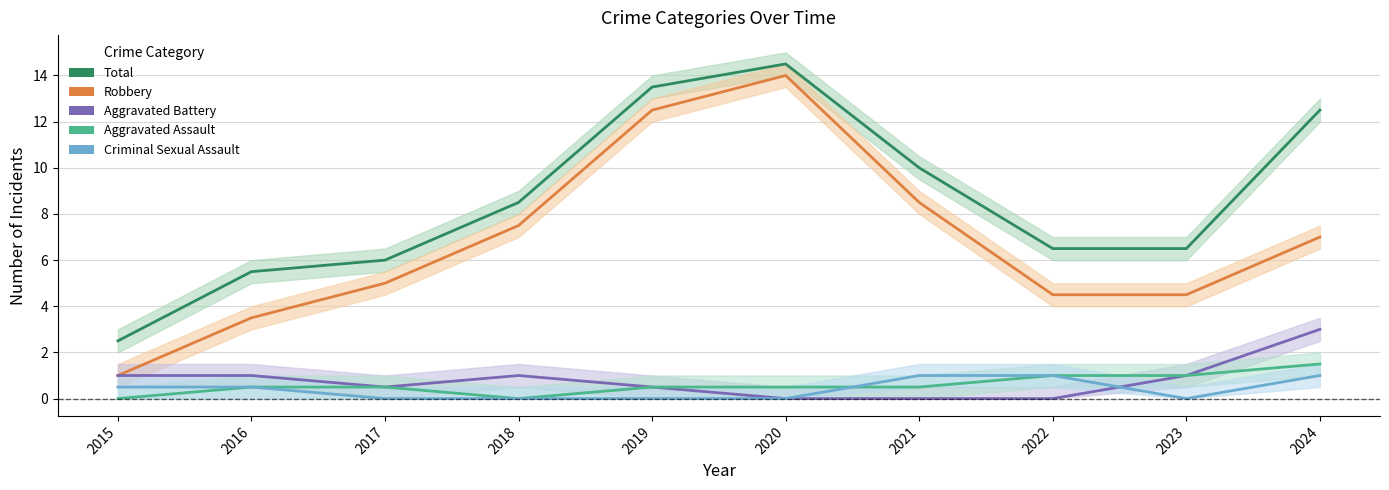

At how many categories does at least one series exceed 10?

3